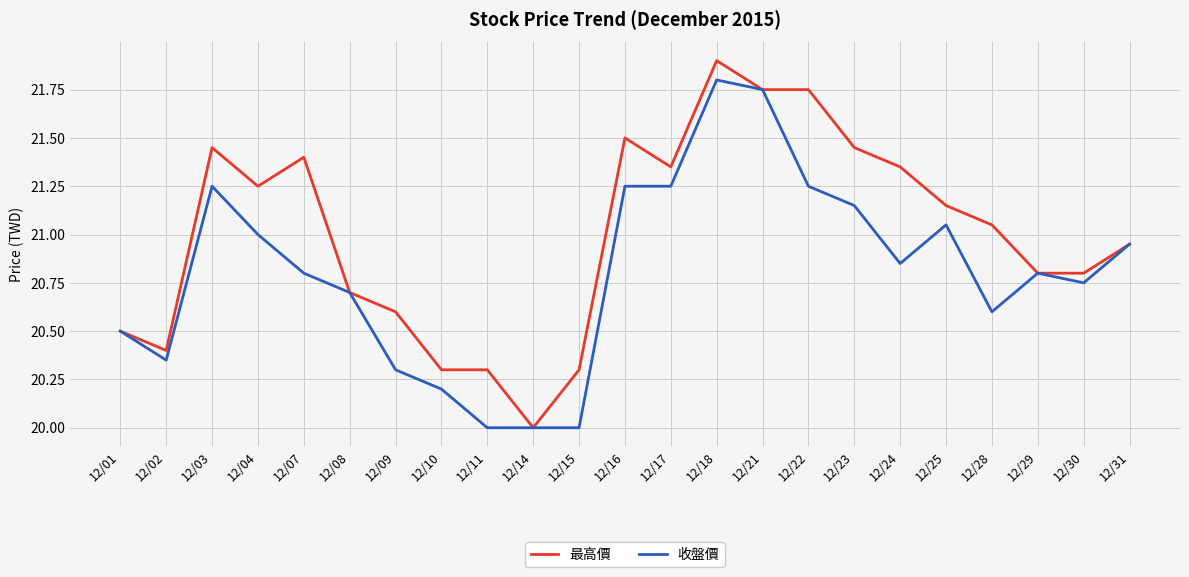

Rank the series by their maximum value, from highest to lowest.

最高價, 收盤價